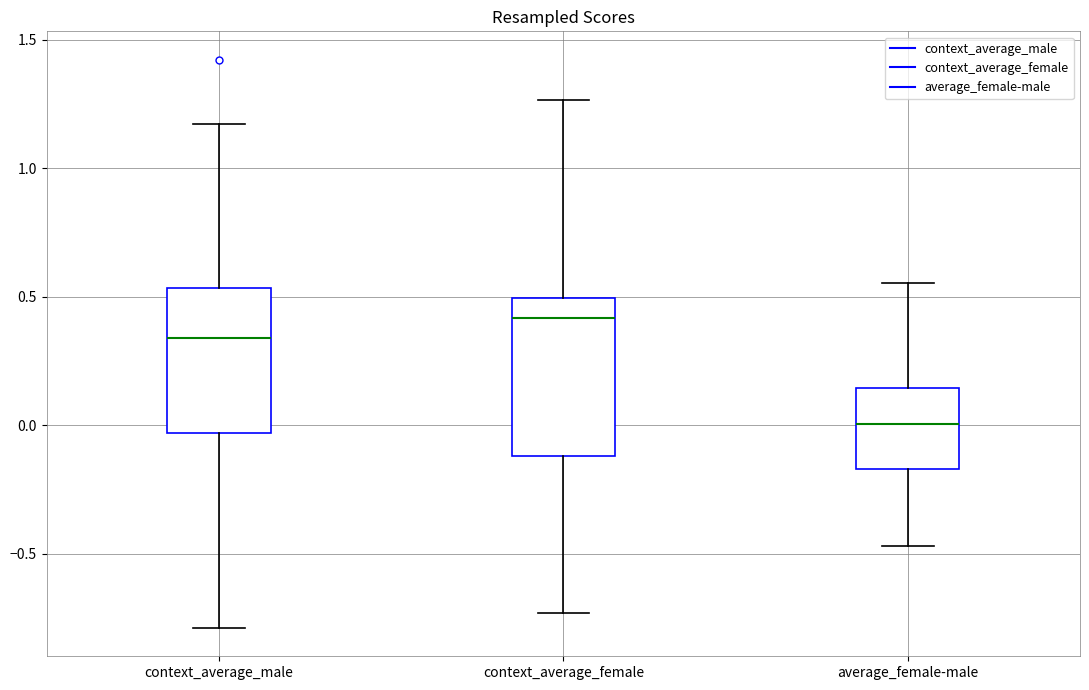

Reading left to right, transcribe this box plot: for each box, give where its median line is, the range the box spans, and where its two whiskers end, as read against the y-axis. The values are not printed on the chart, so give them approximately, as read against the axis.

context_average_male: median 0.35, box -0.05 to 0.55, whiskers -0.80 to 1.15
context_average_female: median 0.40, box -0.10 to 0.50, whiskers -0.75 to 1.25
average_female-male: median 0.00, box -0.15 to 0.15, whiskers -0.45 to 0.55